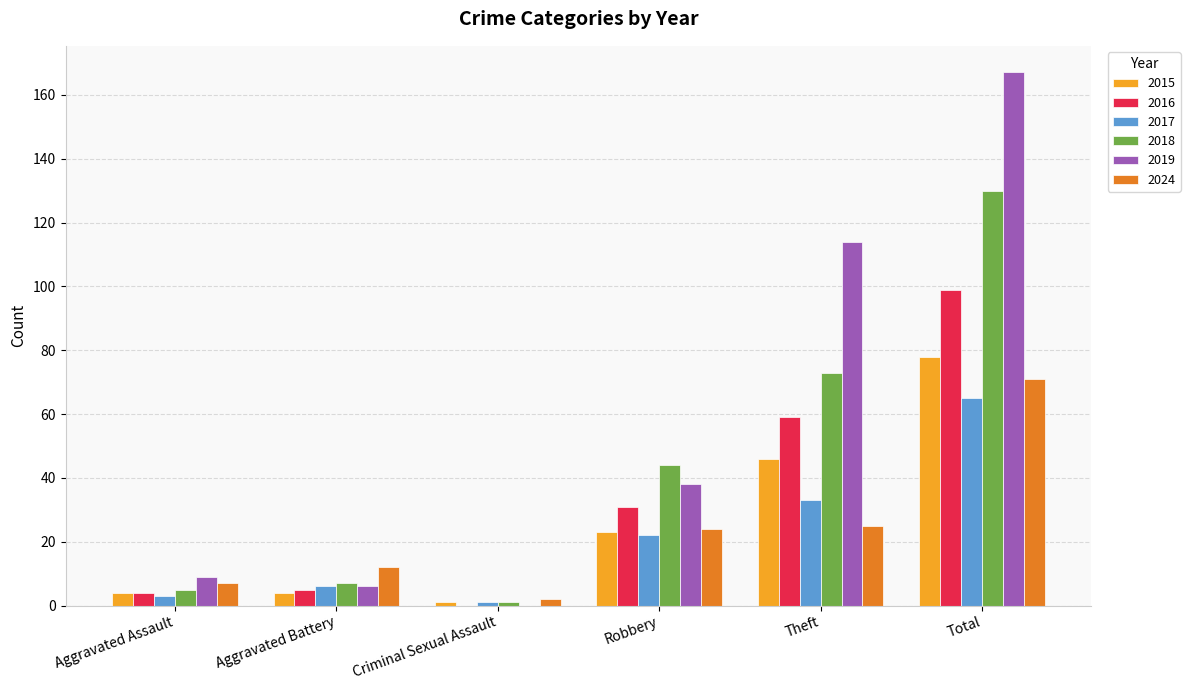

What is the sum of all 2024 values?

141